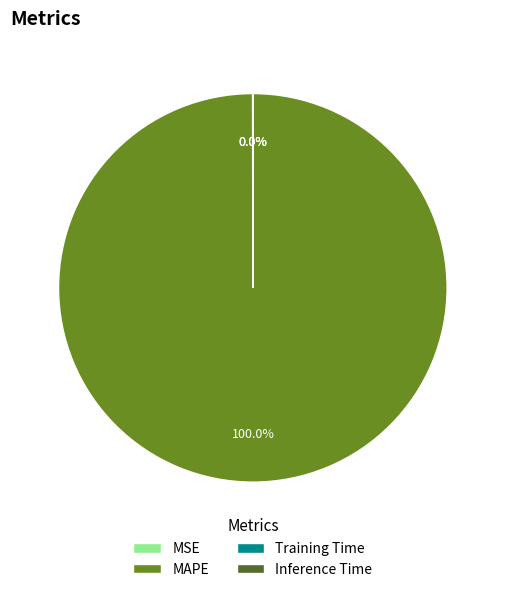

What is the majority slice?

MAPE